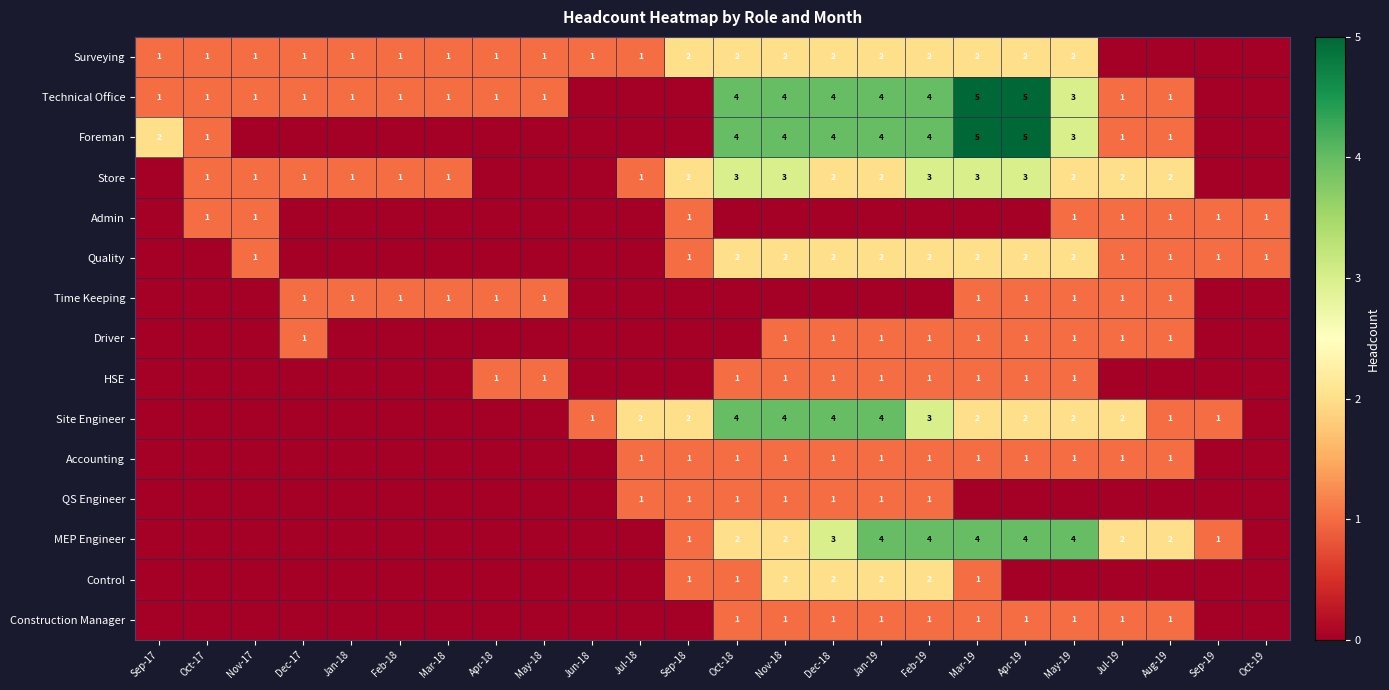

The value of Time Keeping at May-18 is 2. True or false?

False